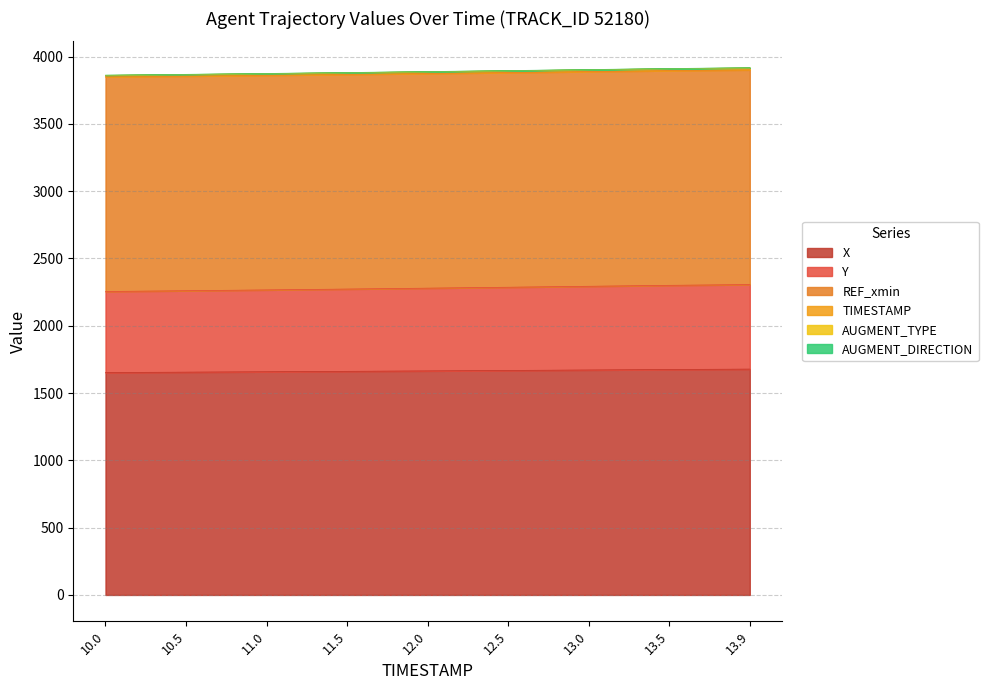

Does the chart have visible grid lines?

Yes